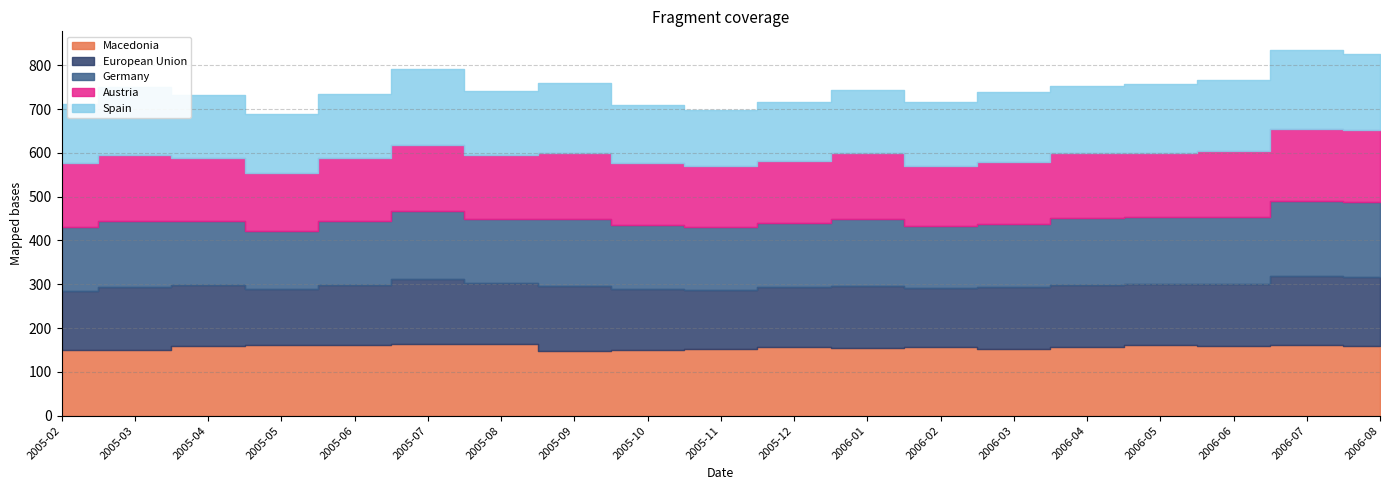

What is the label of the 12th point from the left?

2006-01